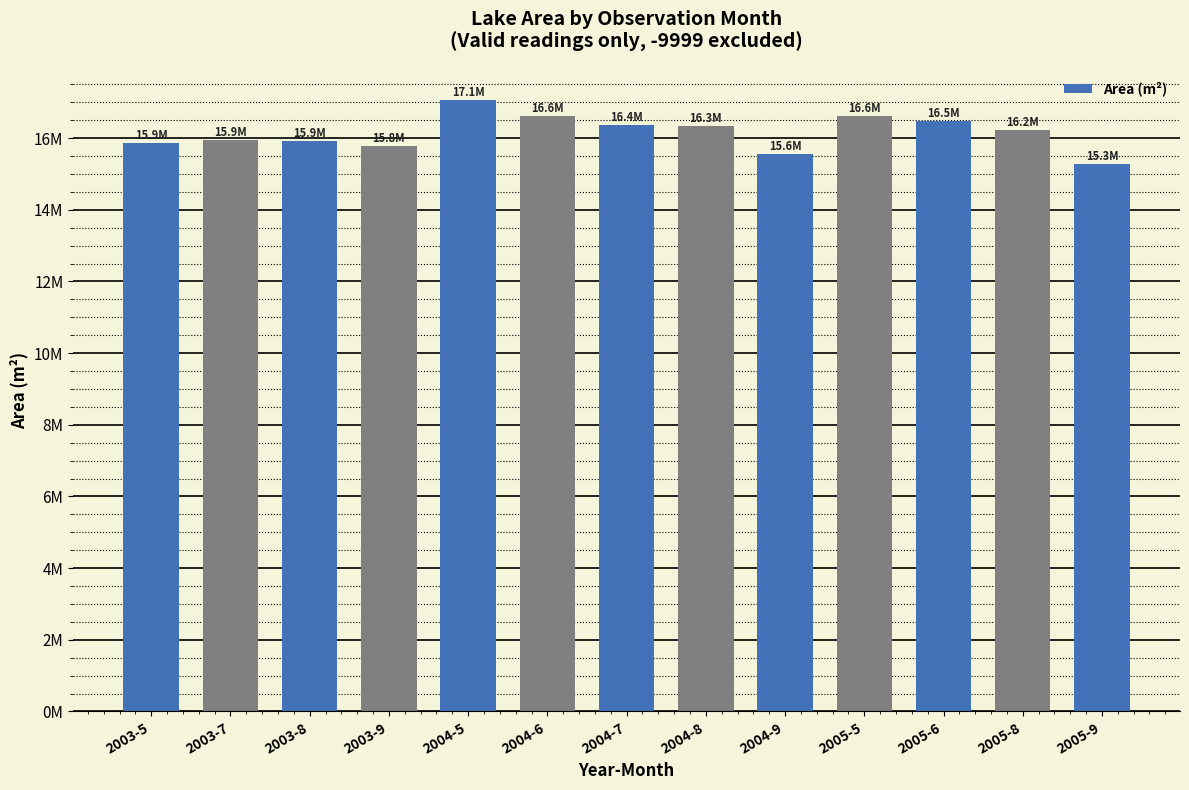

Which label corresponds to the smallest value in the chart?

2005-9